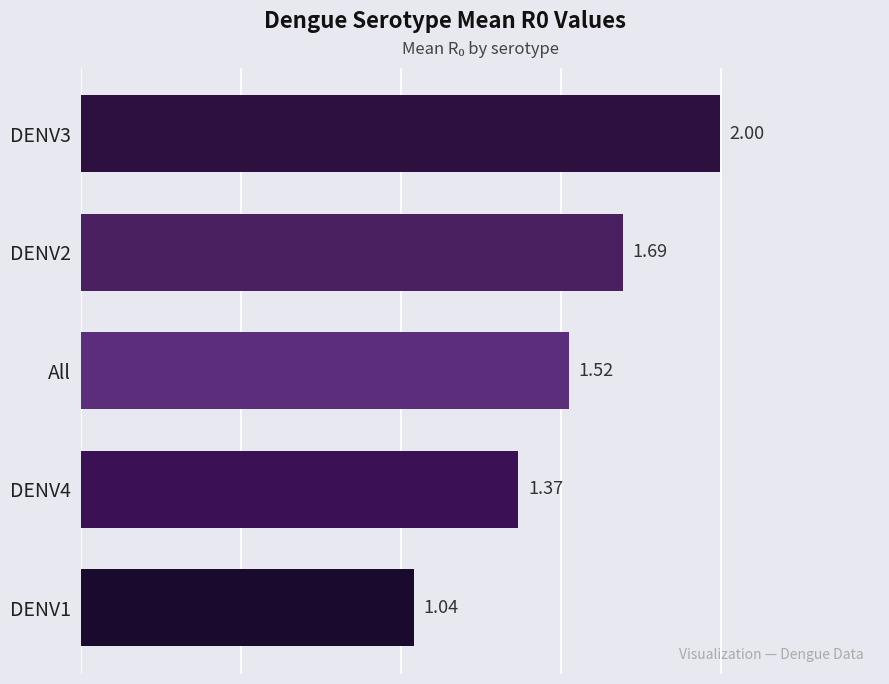

What is the change in value from DENV1 to DENV4?

+0.3